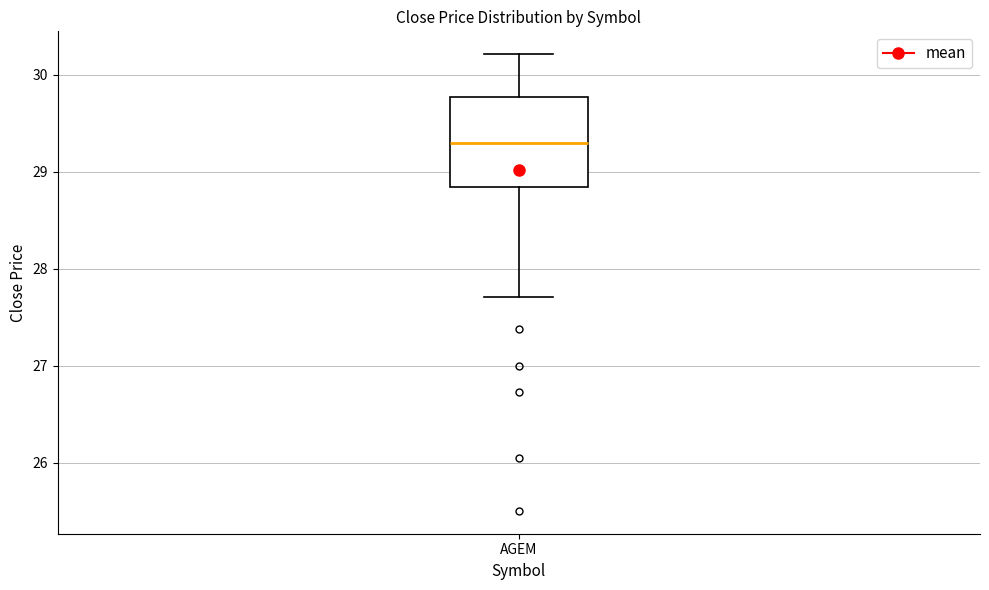

Where is the upper edge of the box for AGEM on the y-axis? The values are not printed on the chart, so give them approximately, as read against the axis.

29.8